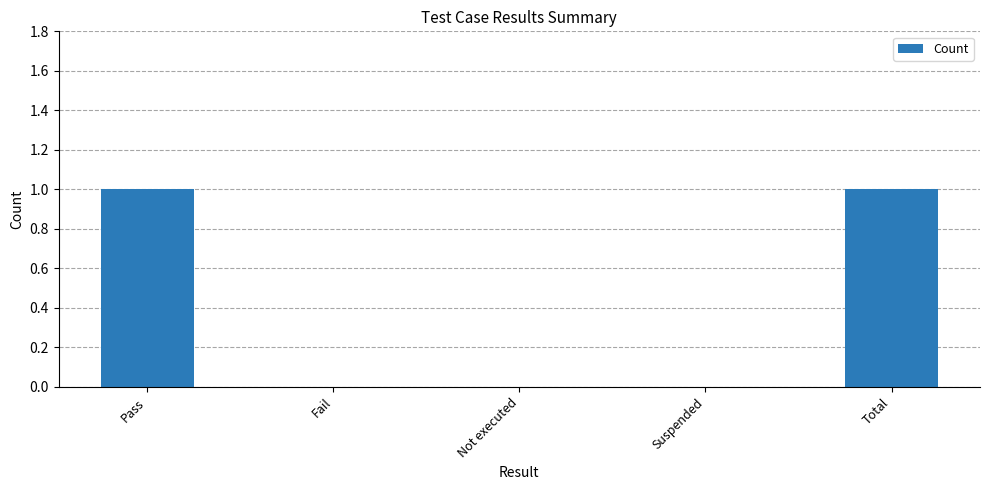

Does the chart contain stacked bars?

No